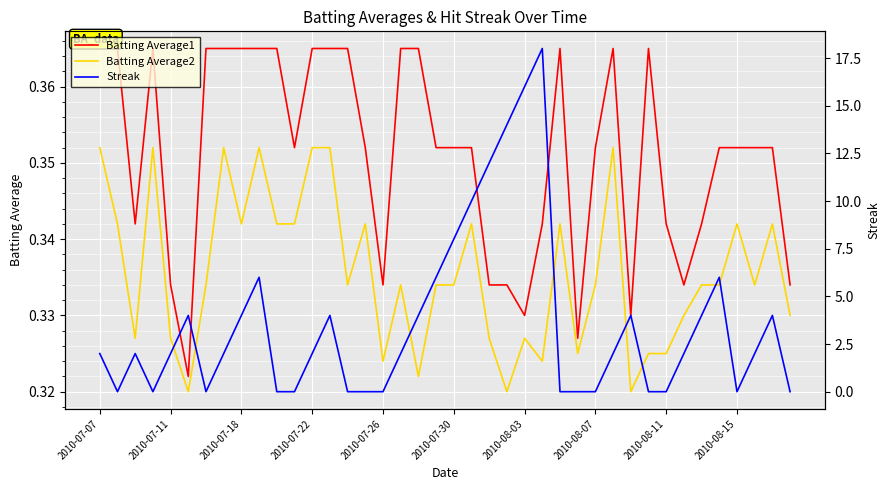

In Batting Average1, how many points are lower than both neighbors (excluding endpoints)?

8